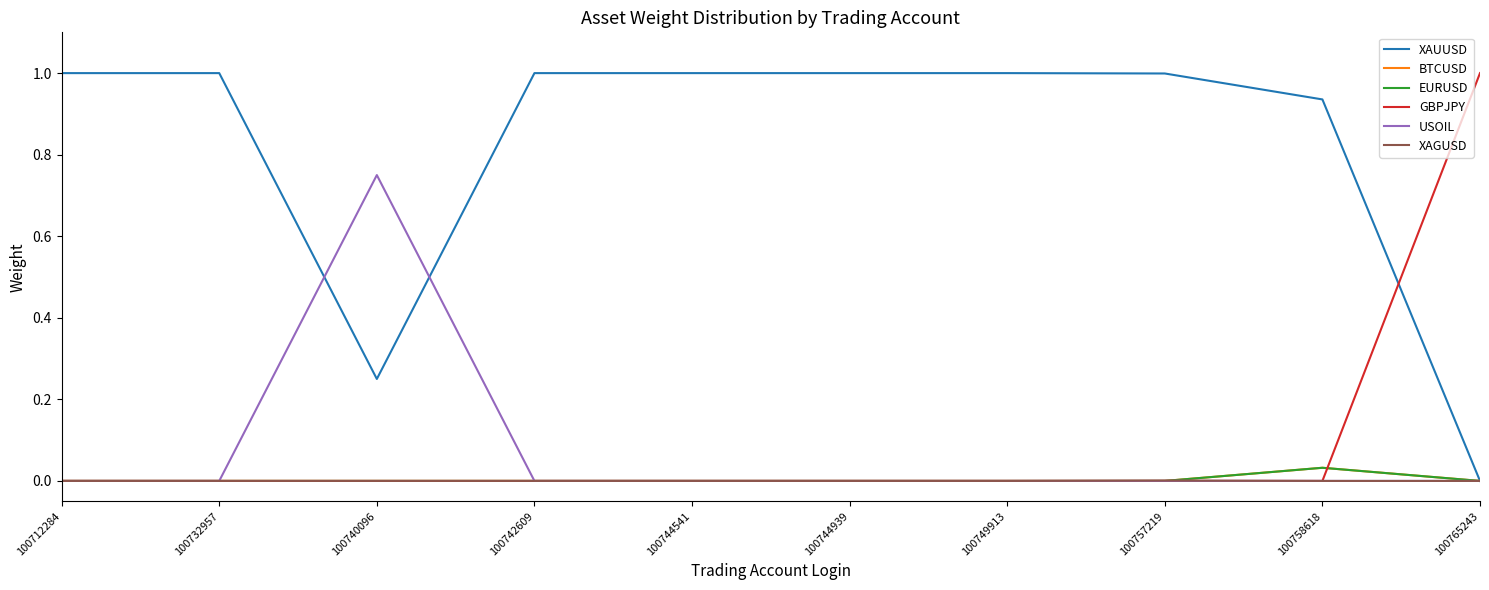

Reading right to left, list all the values displayed in this chart.

XAUUSD: 0.0	0.9	1.0	1.0	1.0	1.0	1.0	0.2	1.0	1.0
BTCUSD: 0.0	0.0	0.0	0.0	0.0	0.0	0.0	0.0	0.0	0.0
EURUSD: 0.0	0.0	0.0	0.0	0.0	0.0	0.0	0.0	0.0	0.0
GBPJPY: 1.0	0.0	0.0	0.0	0.0	0.0	0.0	0.0	0.0	0.0
USOIL: 0.0	0.0	0.0	0.0	0.0	0.0	0.0	0.8	0.0	0.0
XAGUSD: 0.0	0.0	0.0	0.0	0.0	0.0	0.0	0.0	0.0	0.0